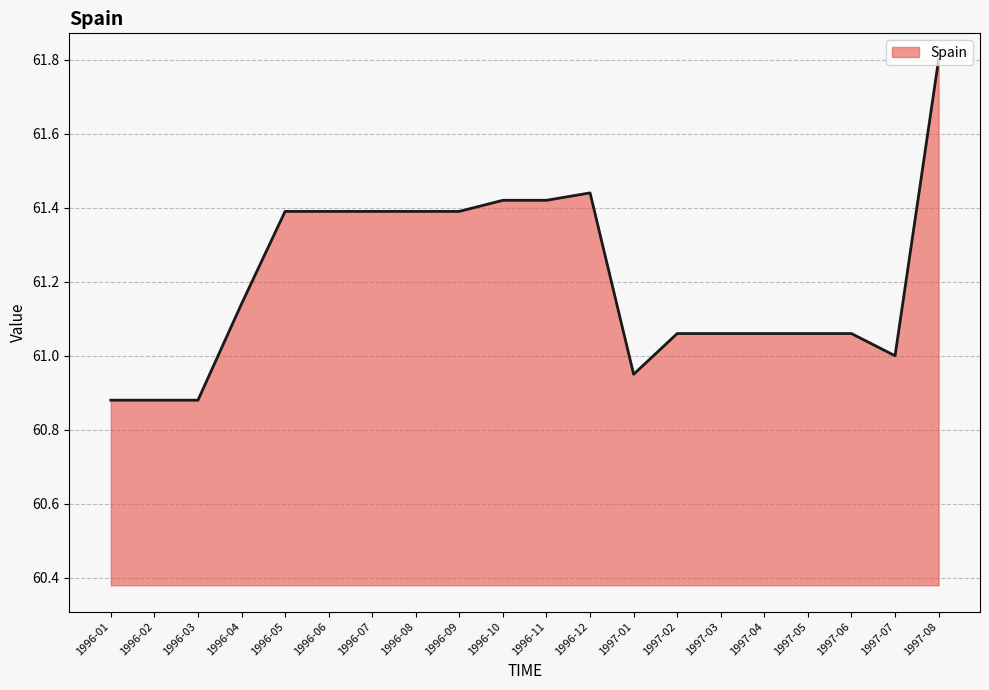

What position from the left is 1996-04?

4